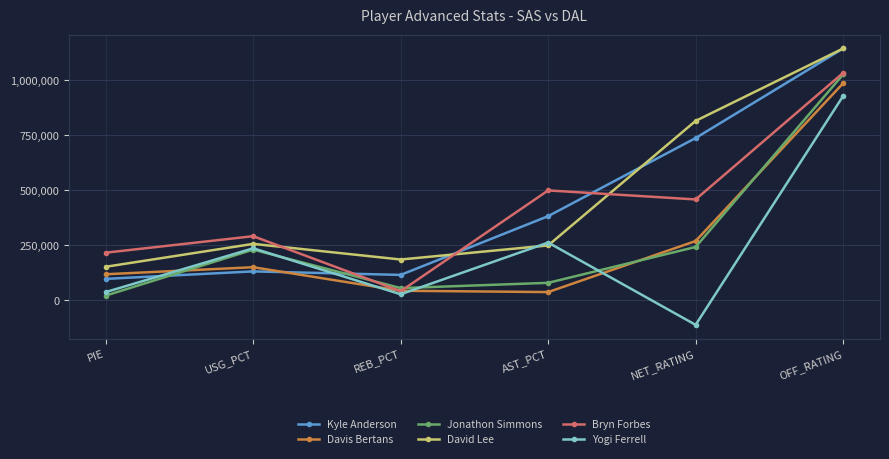

The value of David Lee at AST_PCT is 86331. True or false?

False